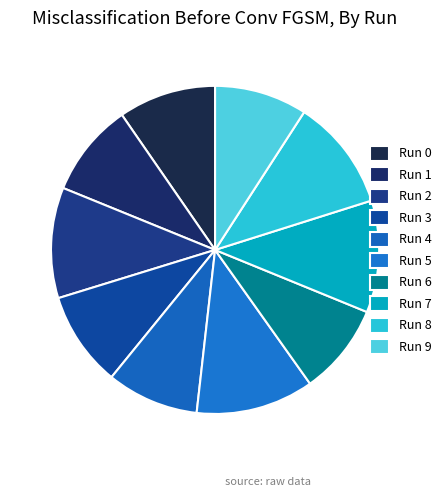

Rank the categories by value from lowest to highest.

6, 4, 9, 1, 3, 0, 2, 8, 7, 5